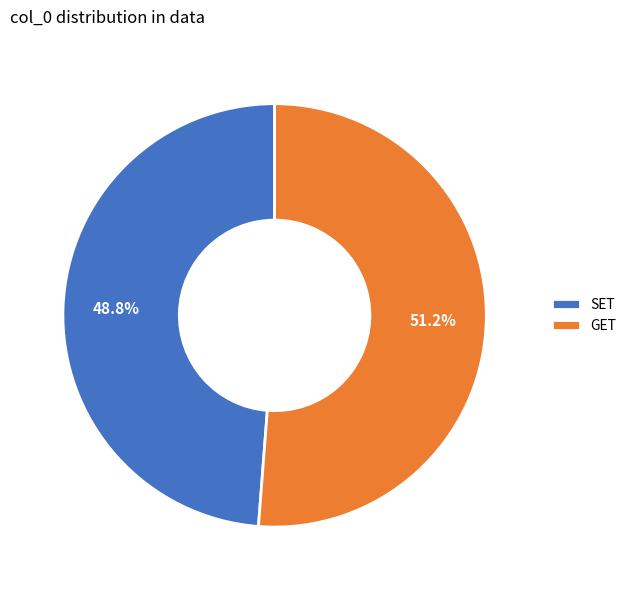

Which category has the smallest portion of the pie?

SET